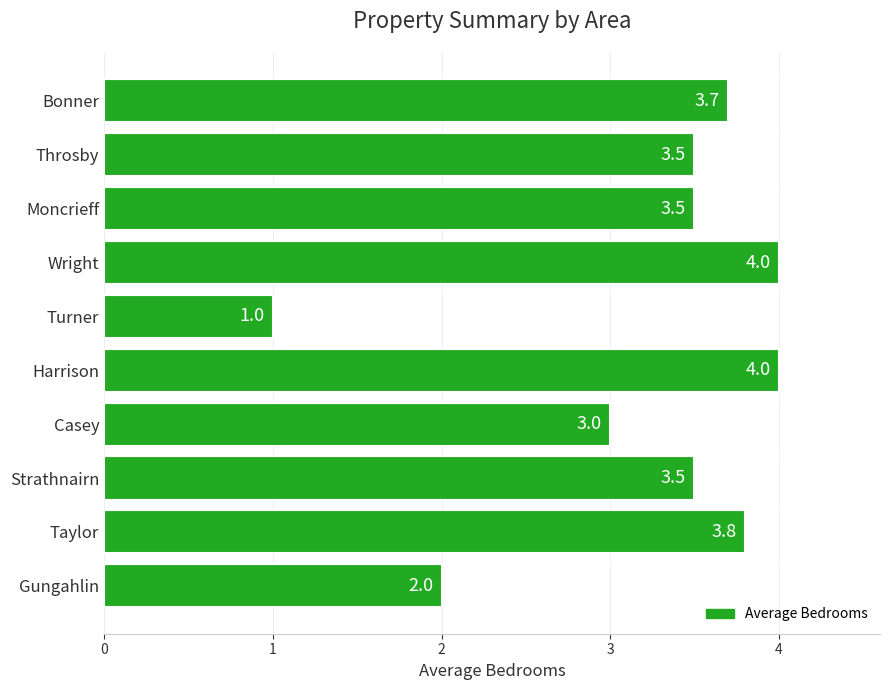

How many data points are less than 3?

2